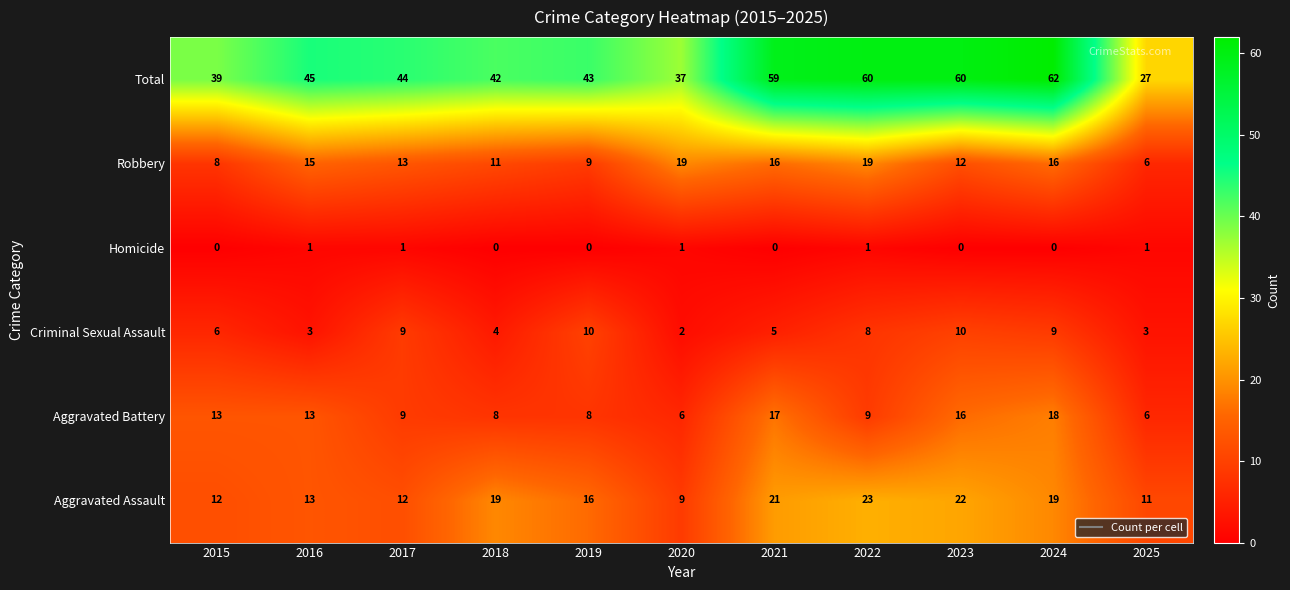

What is the difference between the Robbery values at 2025 and 2022?

13